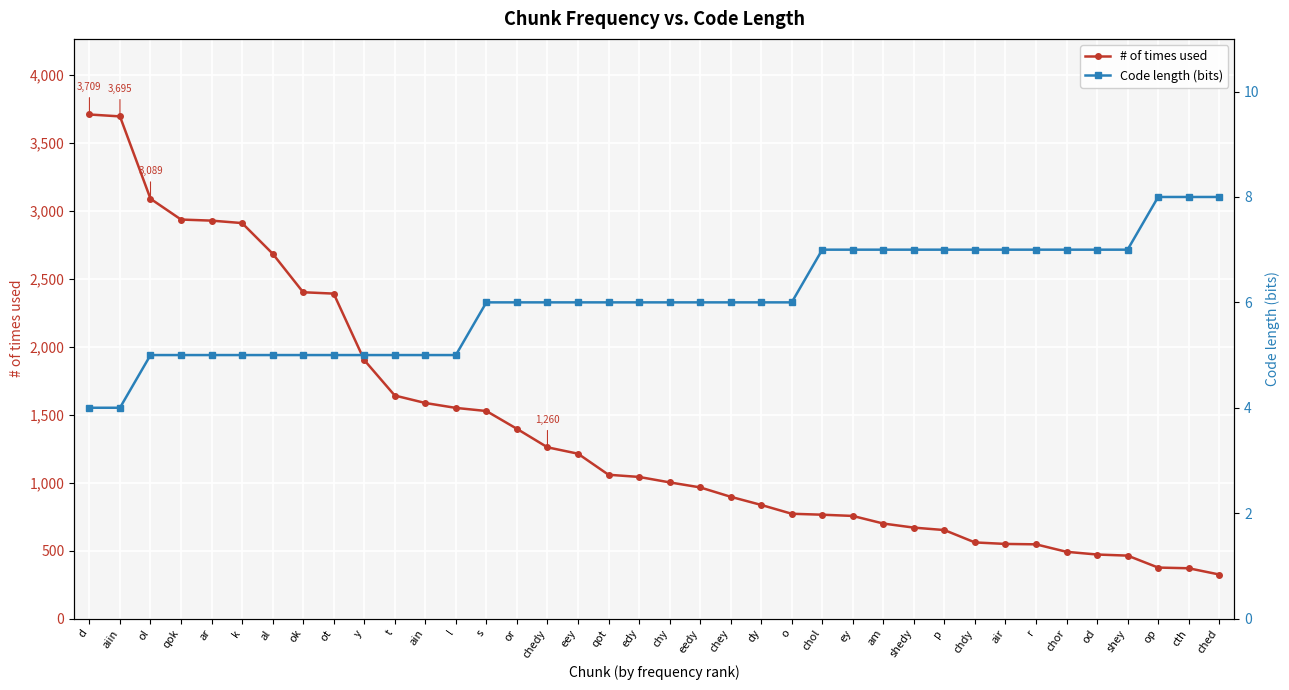

How many data points in Code length (bits) are less than 6?

13